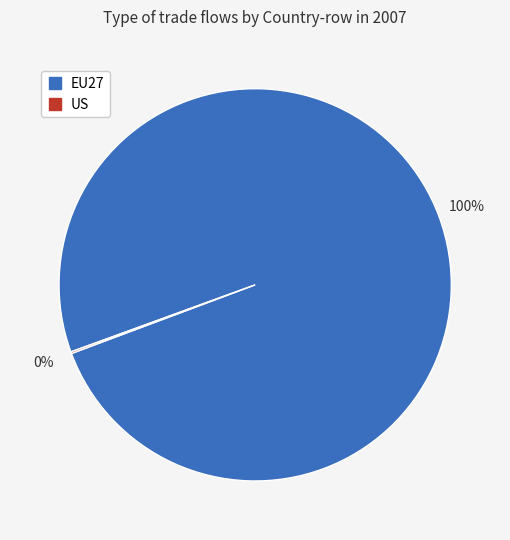

To the nearest percent, what is the average slice percentage?

50%